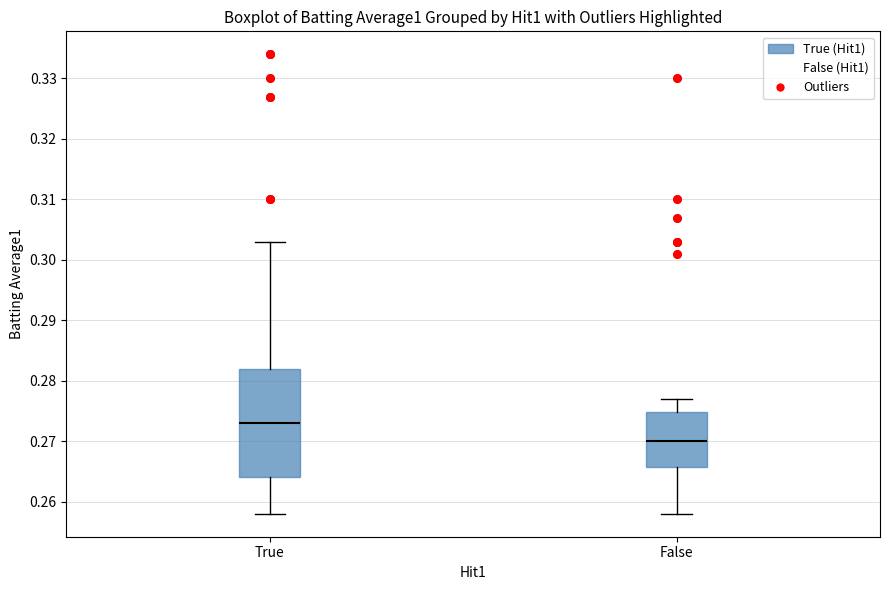

Which box has the lowest median line?

False